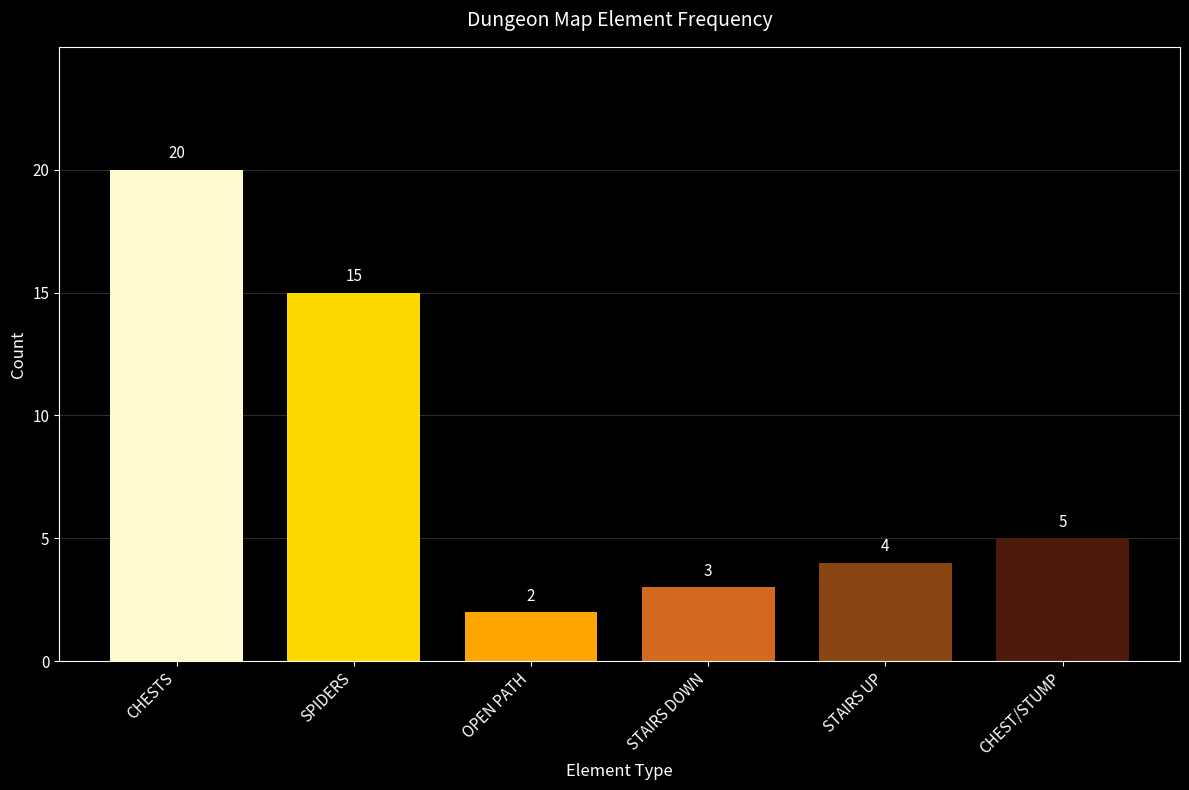

How many bars are there in total?

6